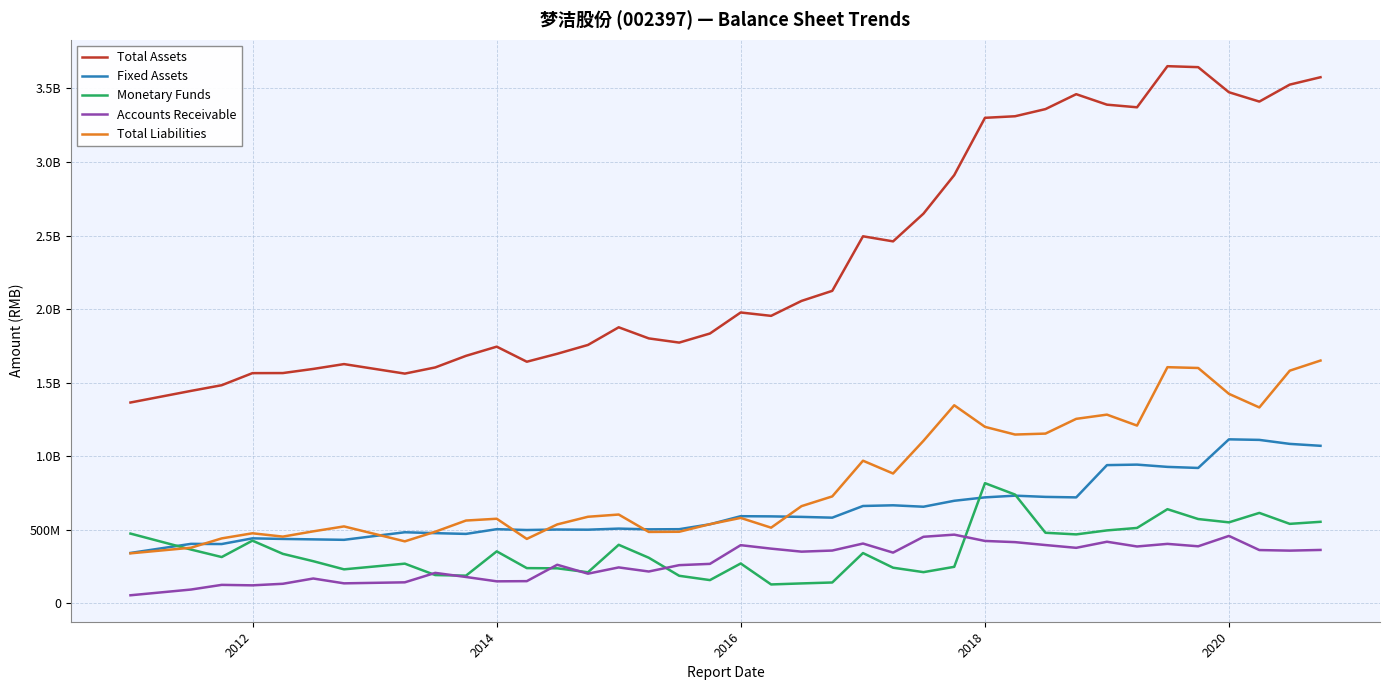

Is this an area chart (filled region under the line)?

No